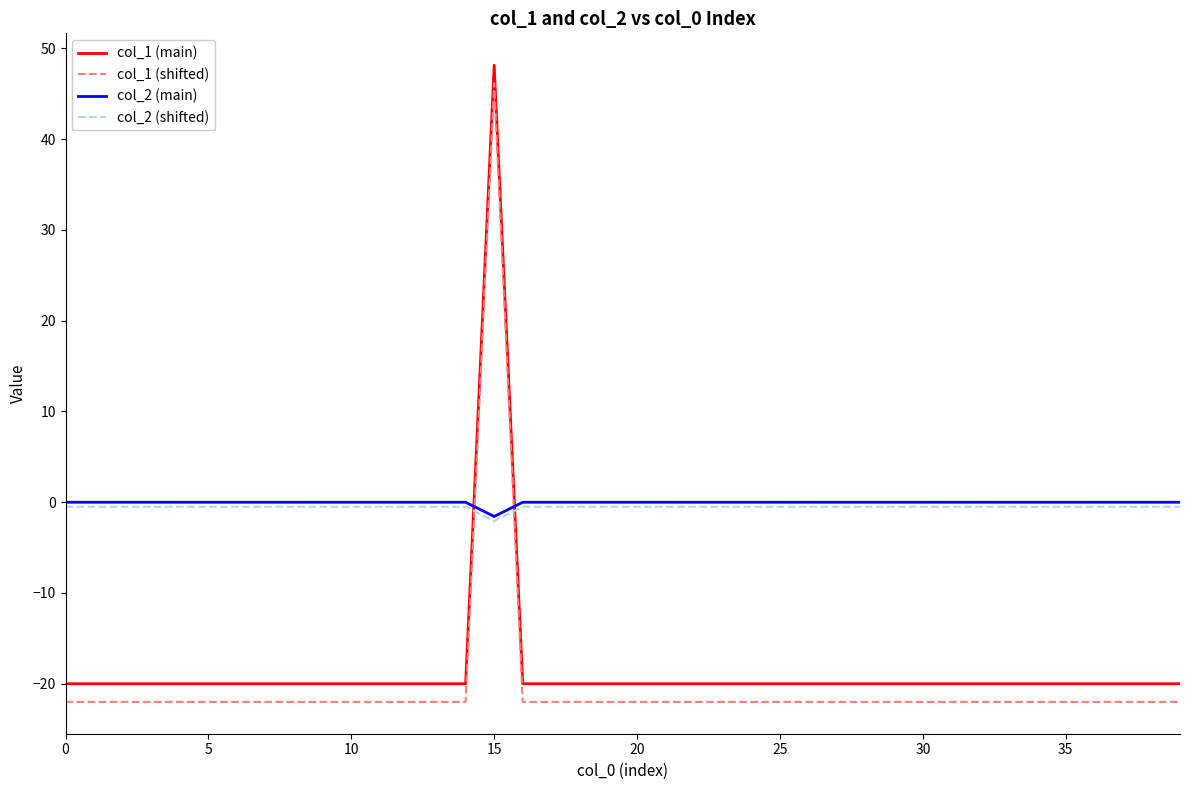

What is the smallest value displayed?

-22.0